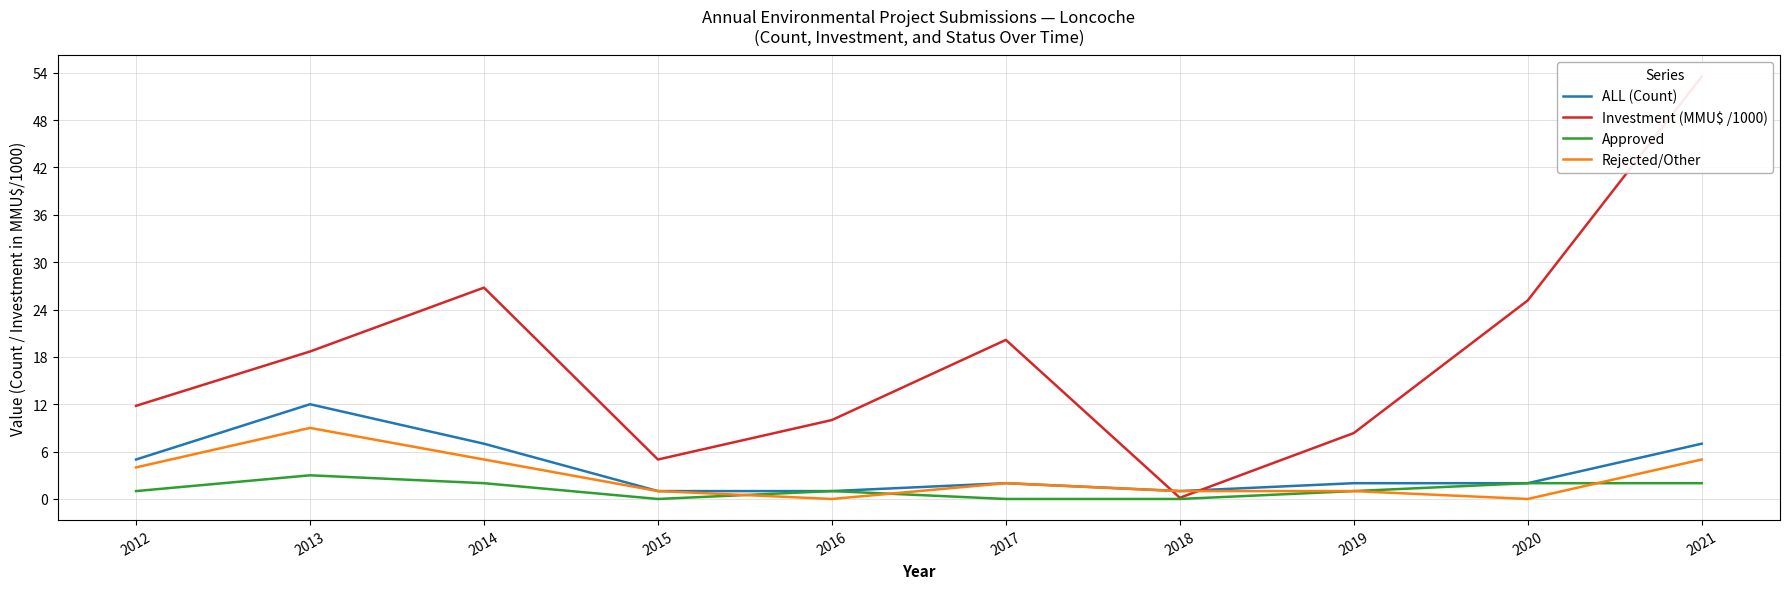

Which series has the largest total across all categories?

Investment (MMU$ /1000)